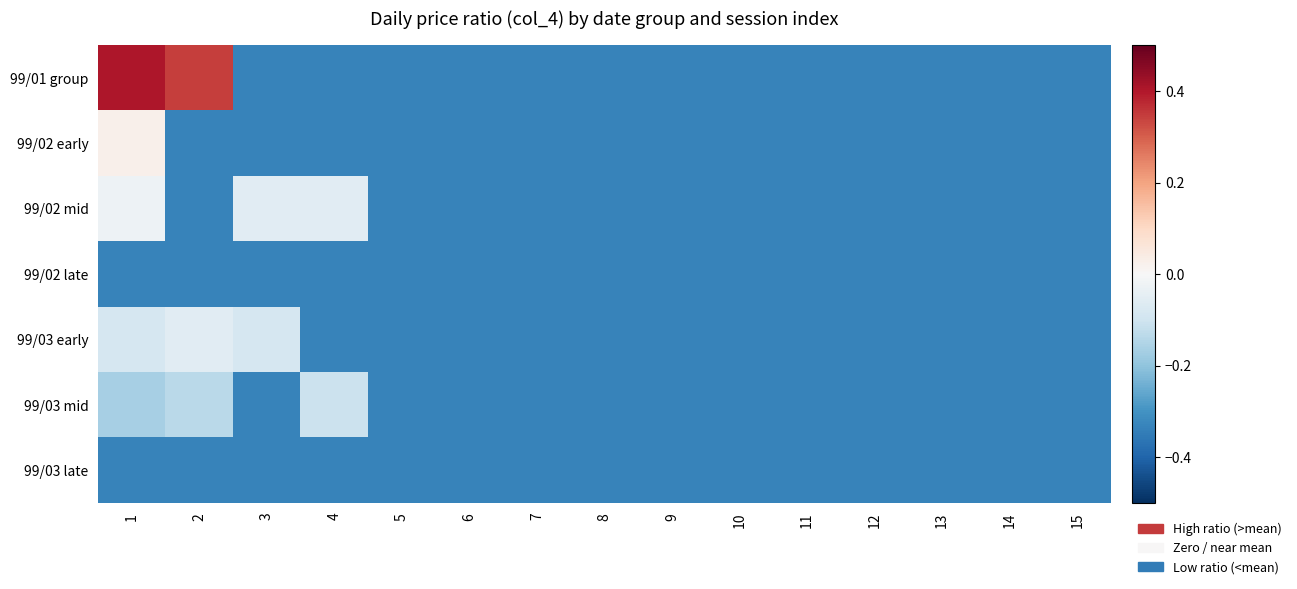

Rank the series at 14 from highest to lowest value.

99/01 group, 99/02 early, 99/02 mid, 99/02 late, 99/03 early, 99/03 mid, 99/03 late